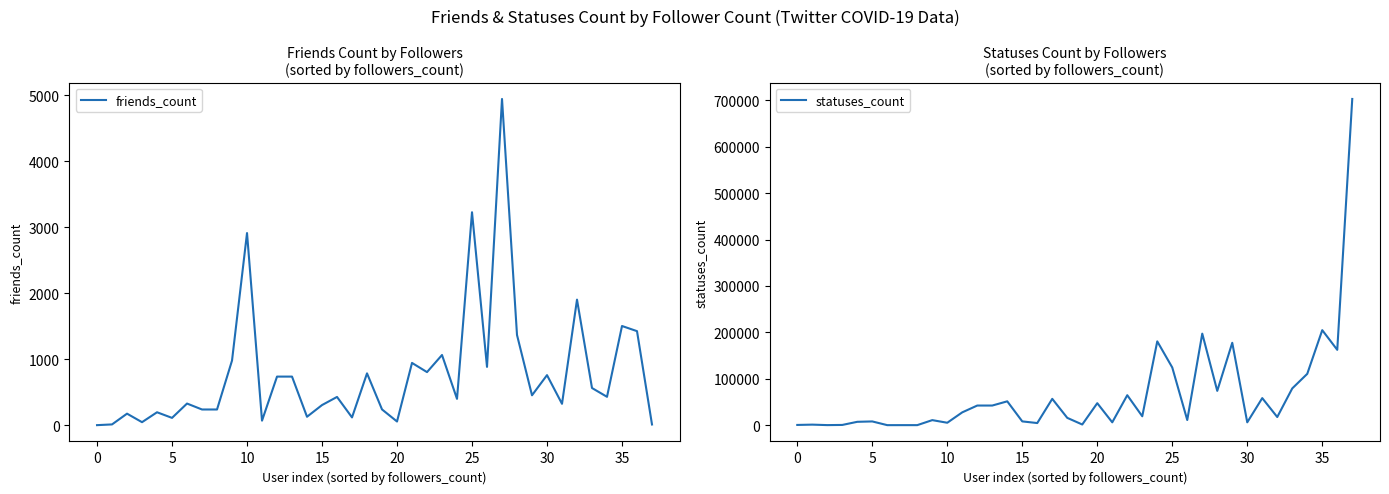

What is the highest value of the friends_count series?

4943